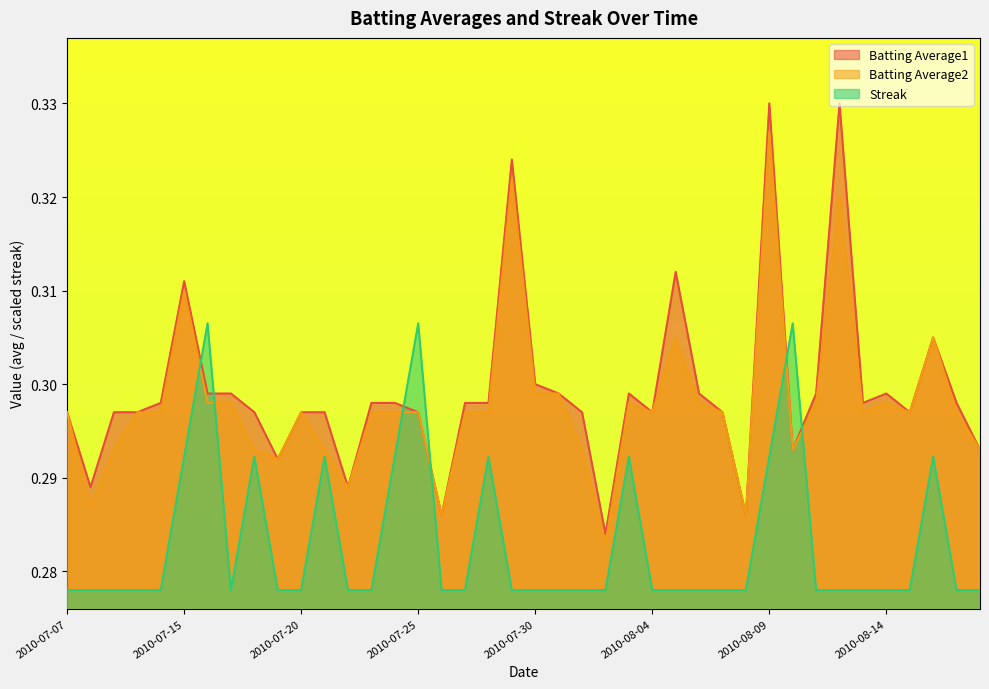

How many interior local valleys does the Batting Average2 series have?

10